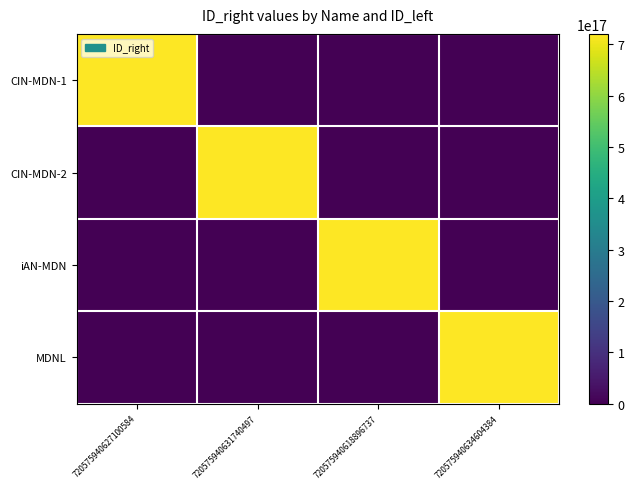

Between 720575940618896737 and 720575940634604384, which is larger?

720575940618896737